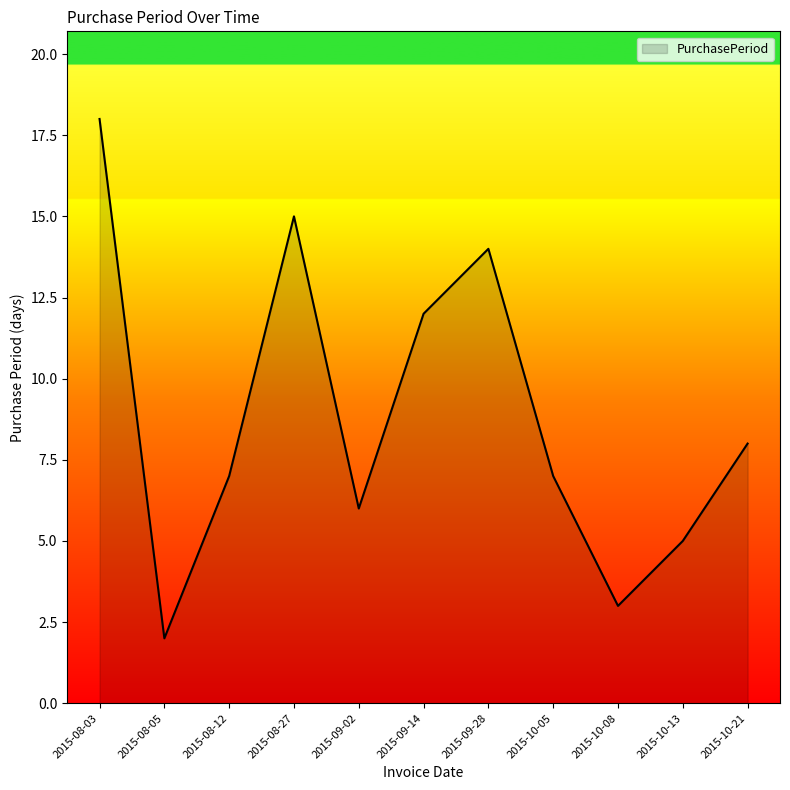

What is the approximate value at 2015-09-14, to the nearest 10?

10